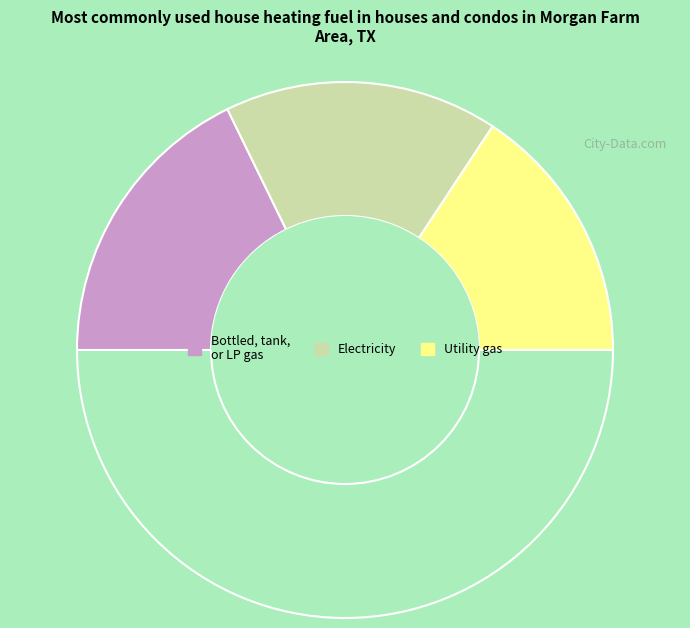

How many segments does this pie chart have?

4